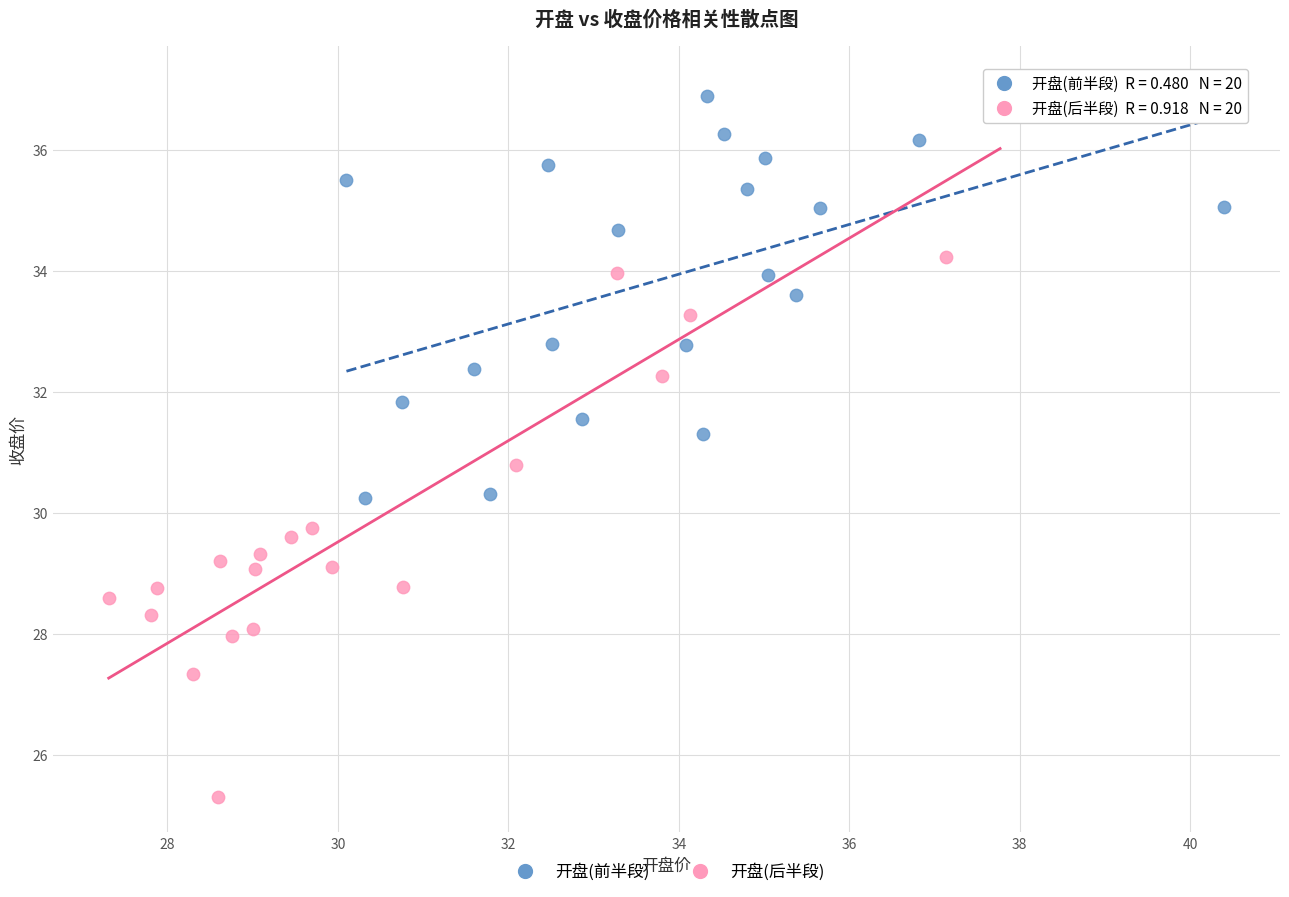

Which series reaches the maximum Y coordinate?

开盘(后半段)